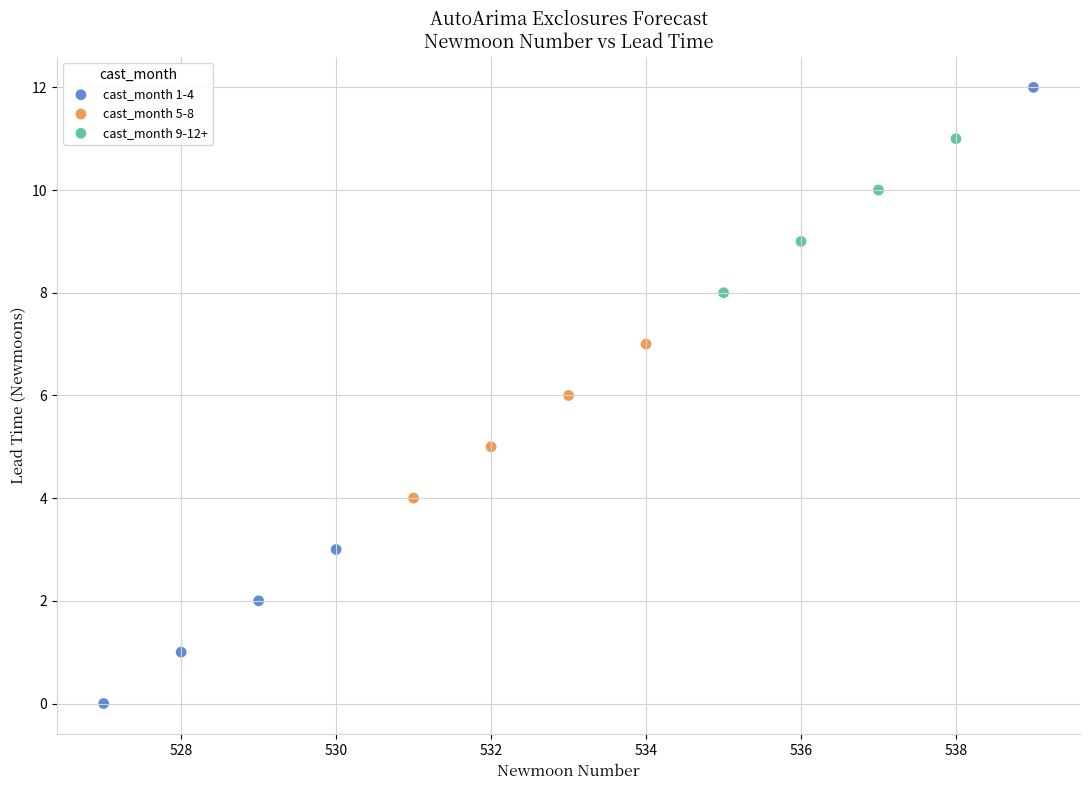

Which series has the widest spread of Y values?

cast_month 1-4